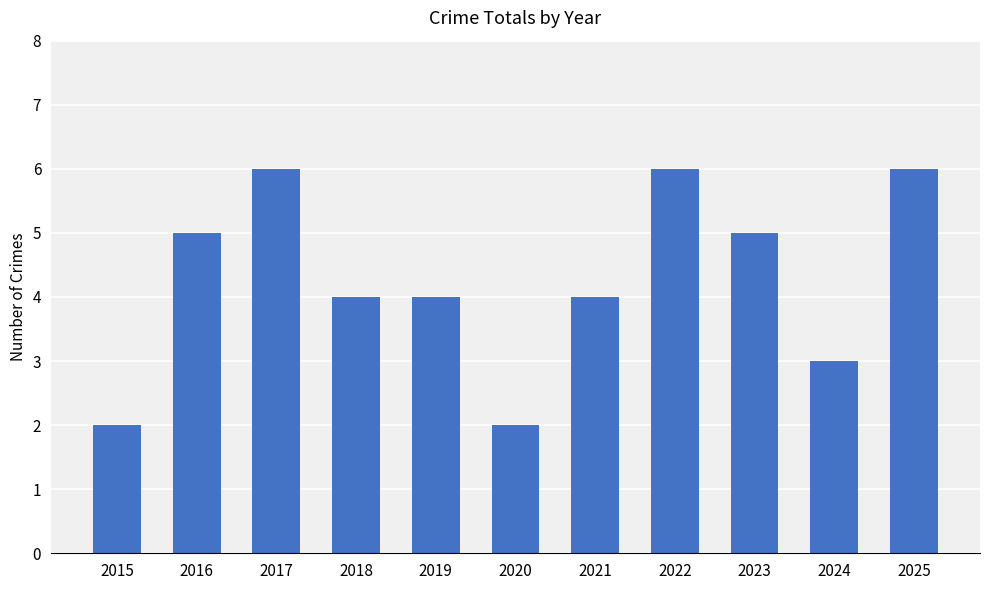

What is the sum of all values?

47